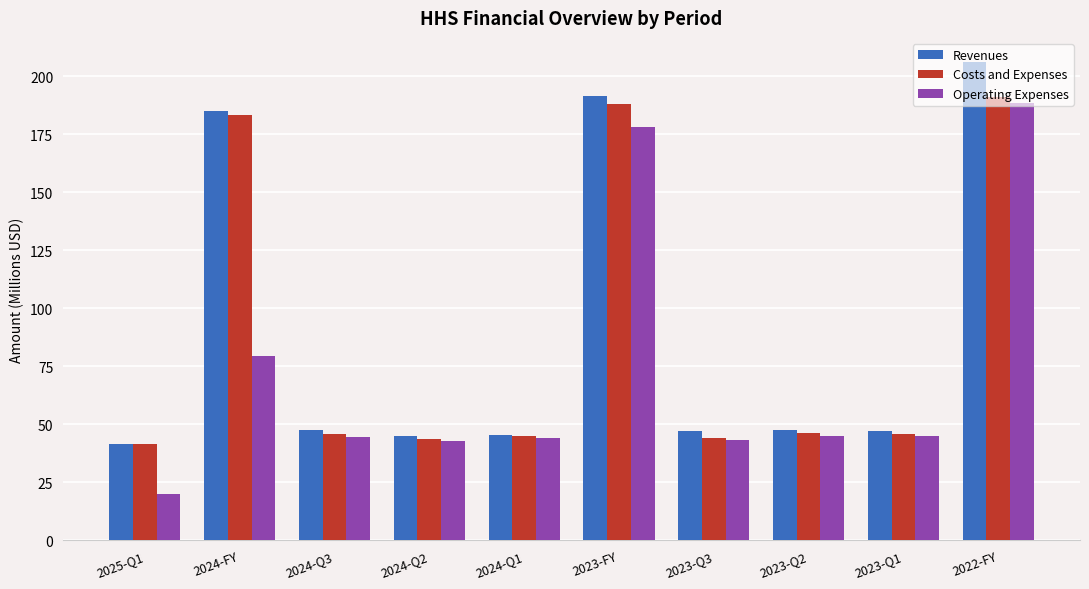

At which category is the sum across all series the highest?

2022-FY